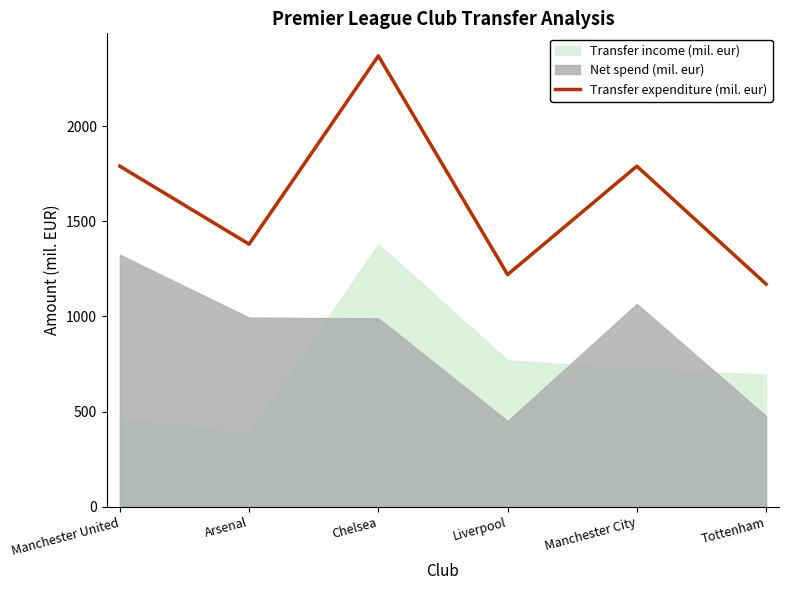

What is the difference between the values at Chelsea and Manchester City?

580